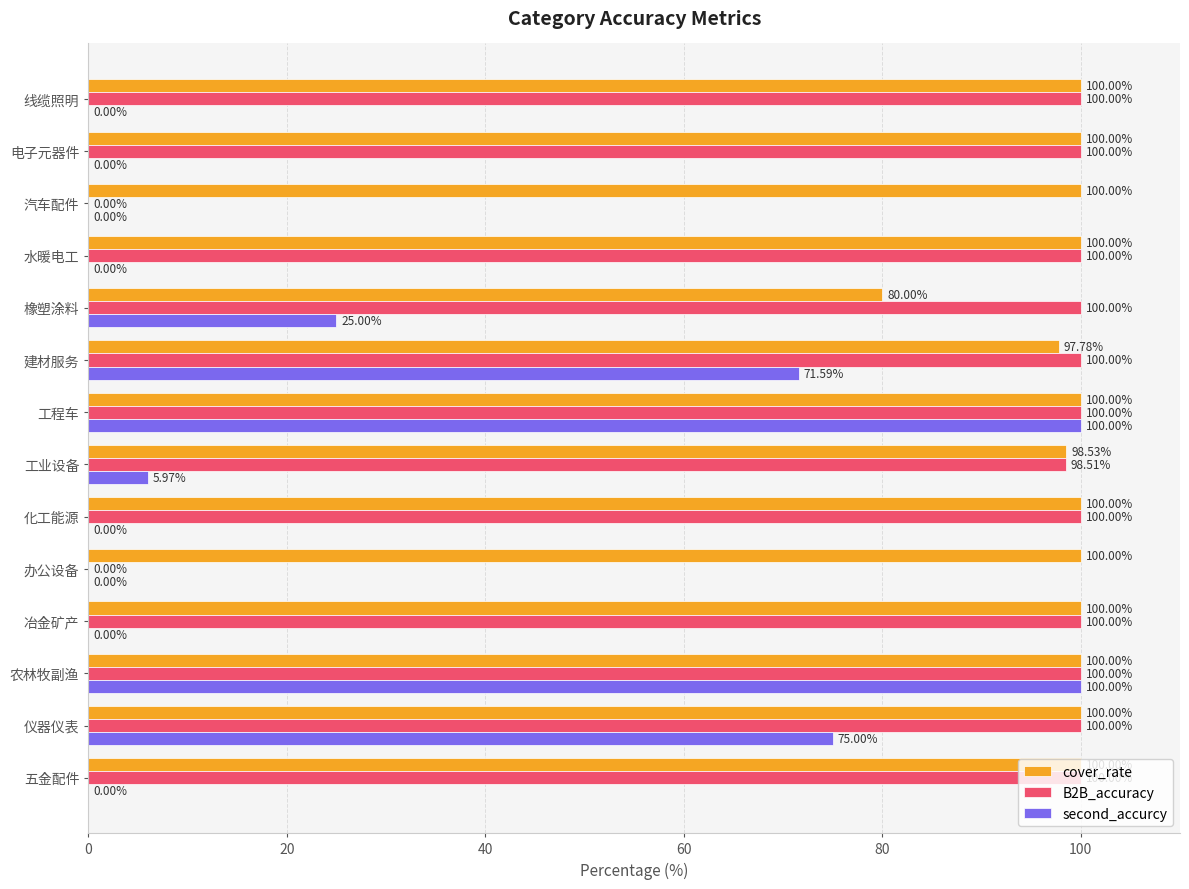

Where is B2B_accuracy nearest to the value 50?

工业设备